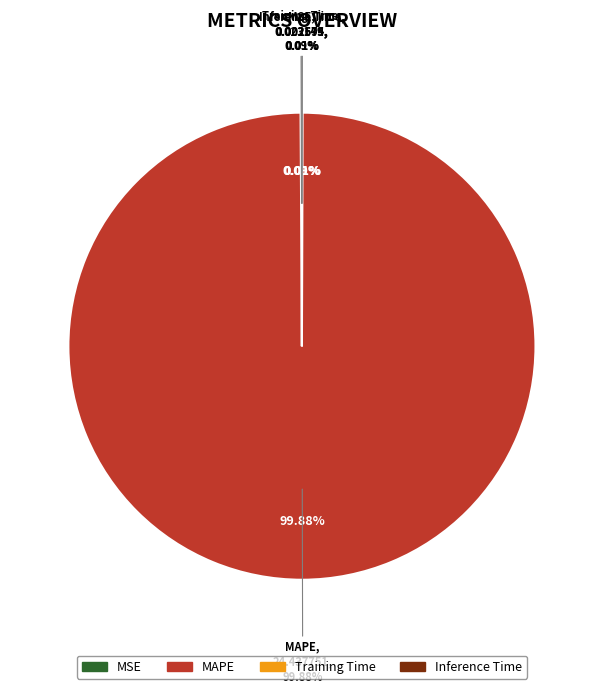

The Training Time slice represents 0% of the pie. True or false?

True